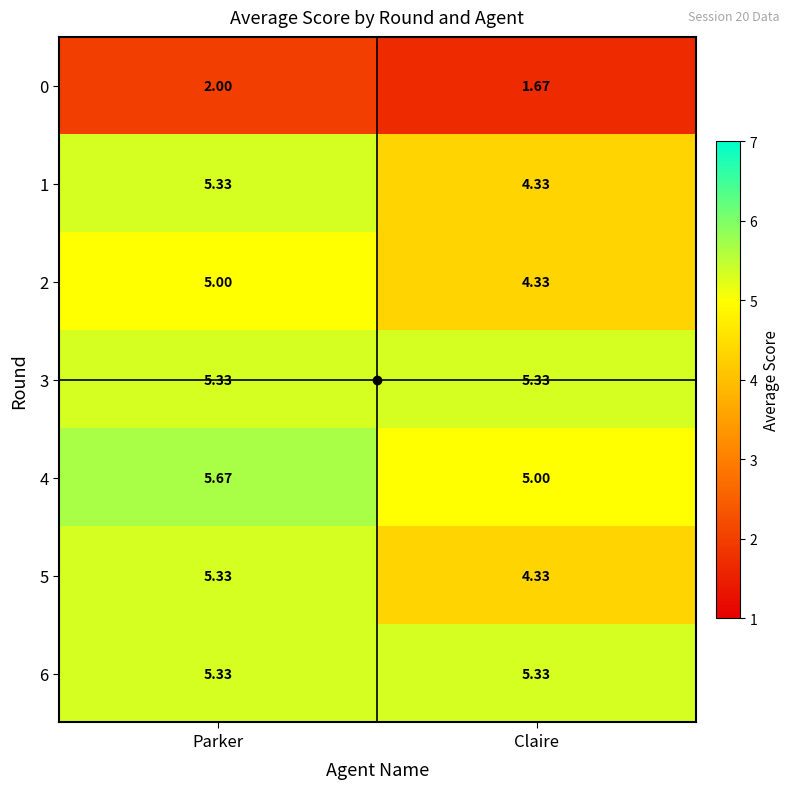

Which category has the highest value in the 2 series?

Parker